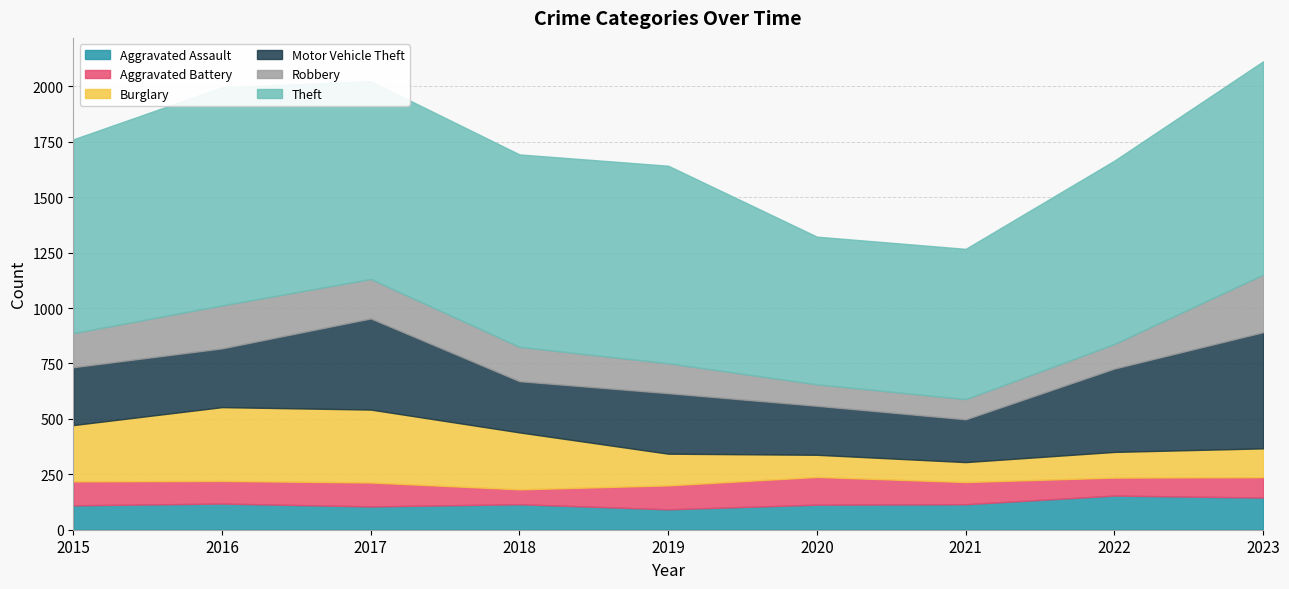

What are all the series names shown in the legend?

Aggravated Assault, Aggravated Battery, Burglary, Motor Vehicle Theft, Robbery, Theft